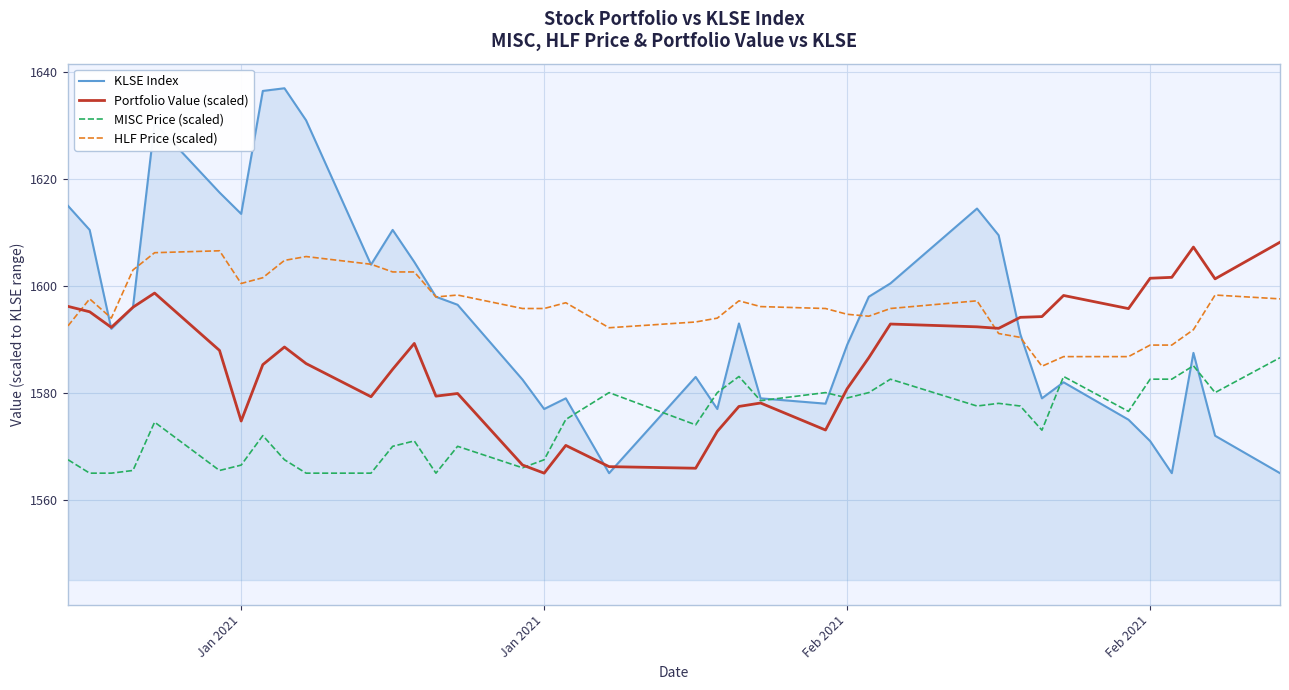

What are all the series names shown in the legend?

KLSE Index, Portfolio Value (scaled), MISC Price (scaled), HLF Price (scaled)